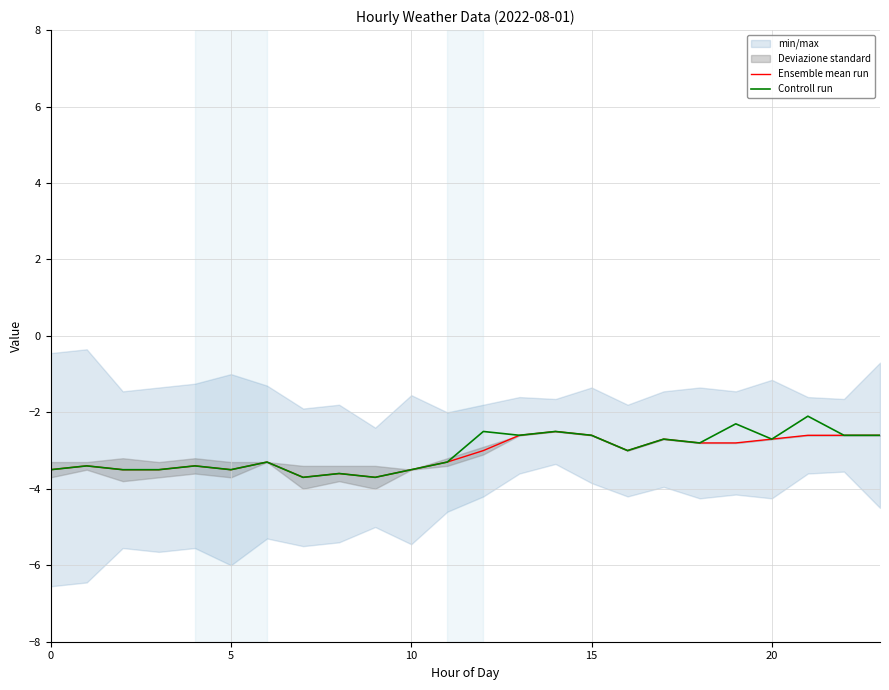

What is the sum of the Controll run values at 9 and 13?

-6.3